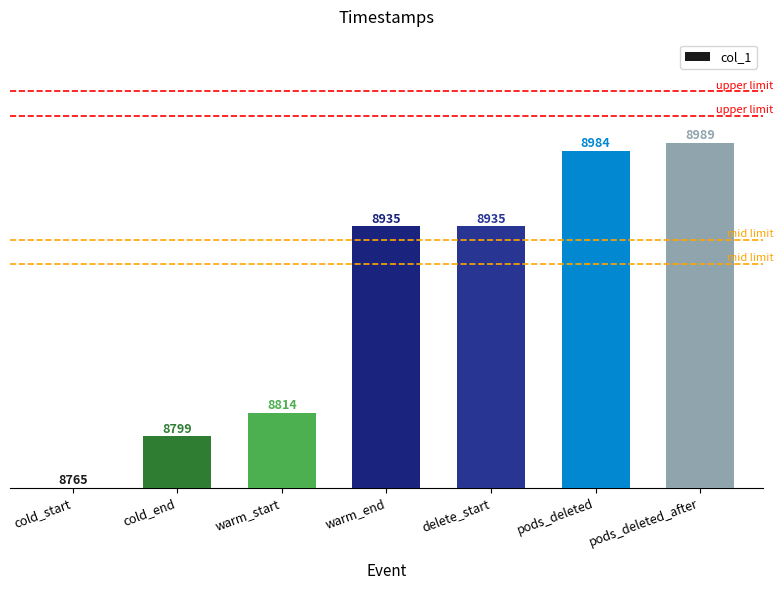

How many data points are less than 169?

3